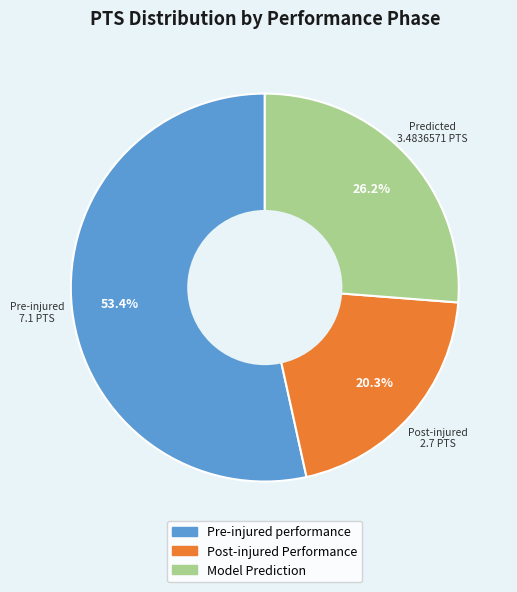

Do Post-injured Performance and Model Prediction together represent more than half of the pie?

No